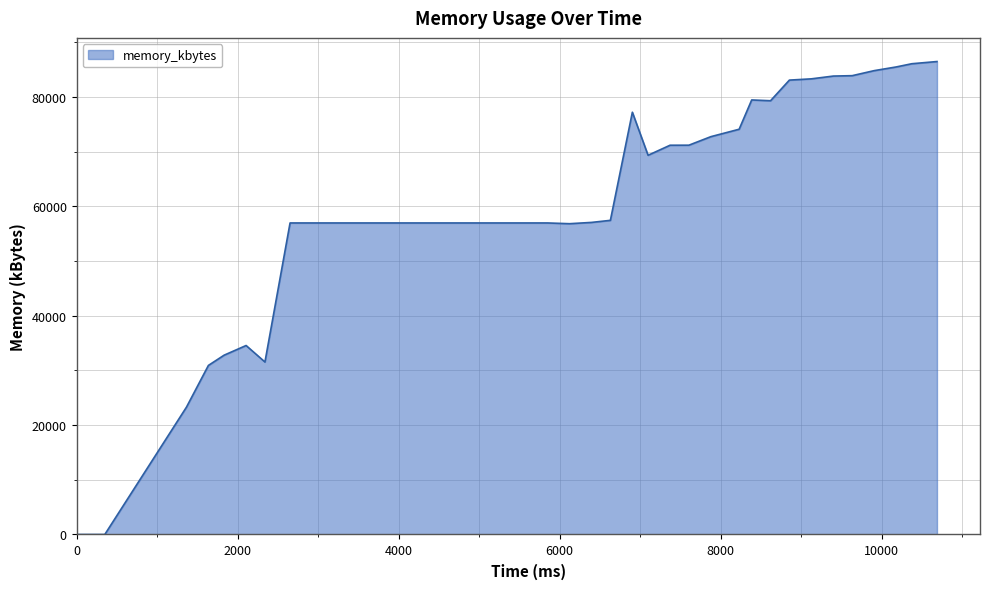

What is the greatest value displayed?

86480